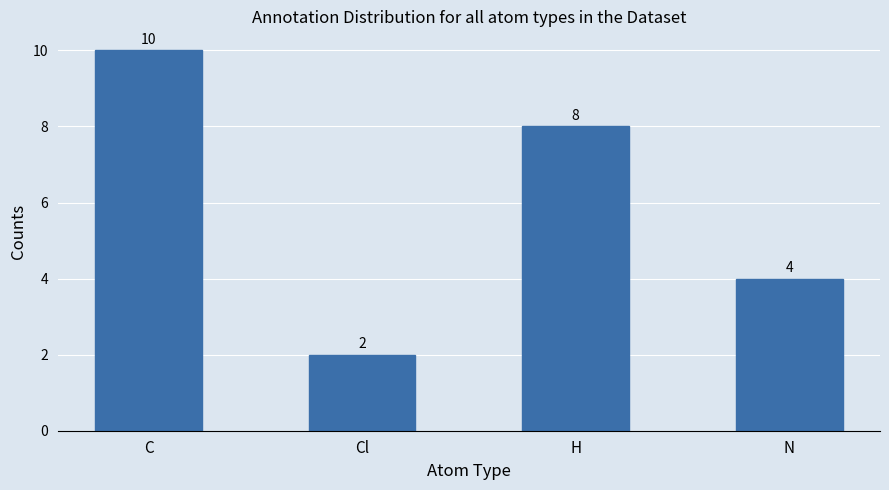

How many values are below 8?

2